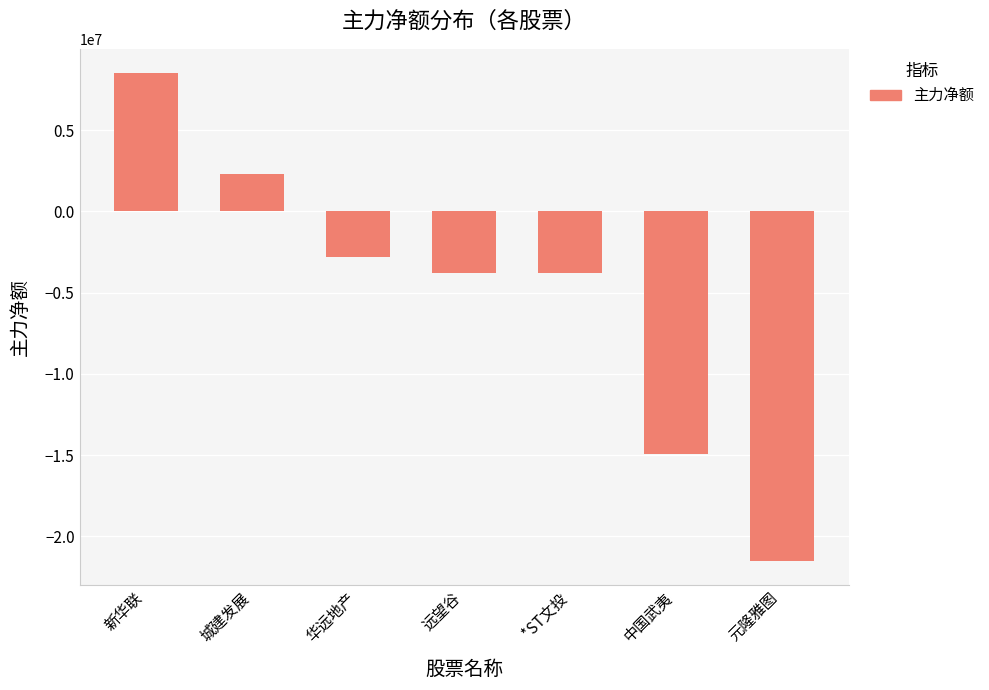

Are the bars horizontal?

No